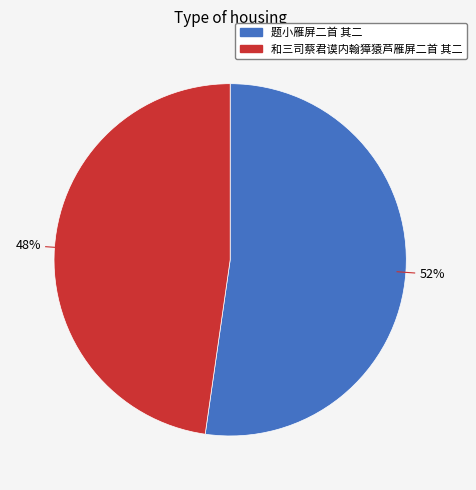

To the nearest percent, what is the average slice percentage?

50%